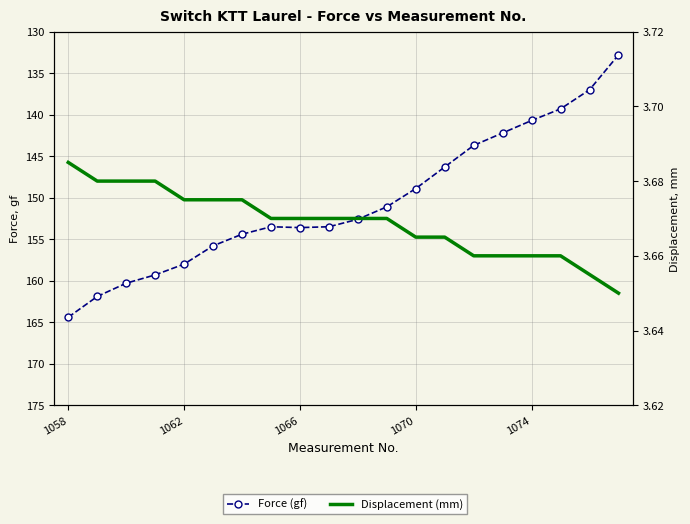

True or false: Force (gf) has a value of 49.2 at 17.

False